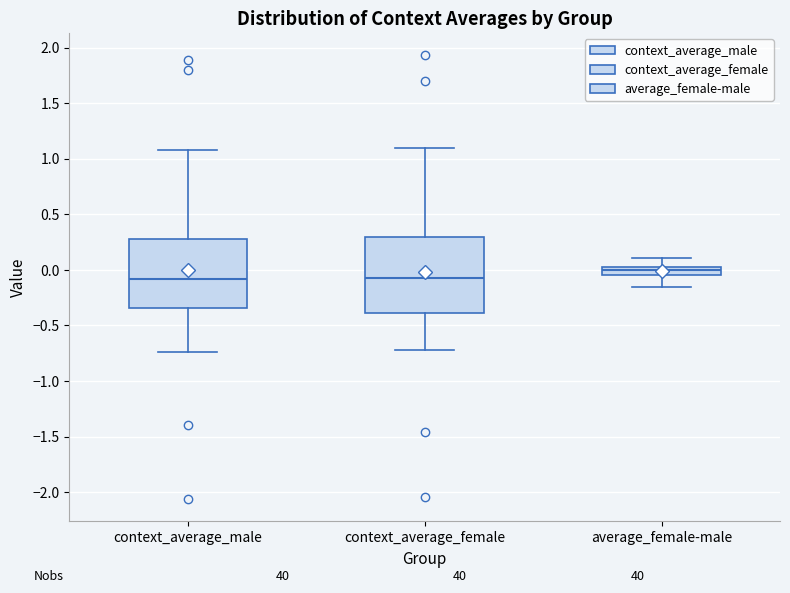

Comparing the boxes themselves (not the whiskers), which one is the tallest?

context_average_female